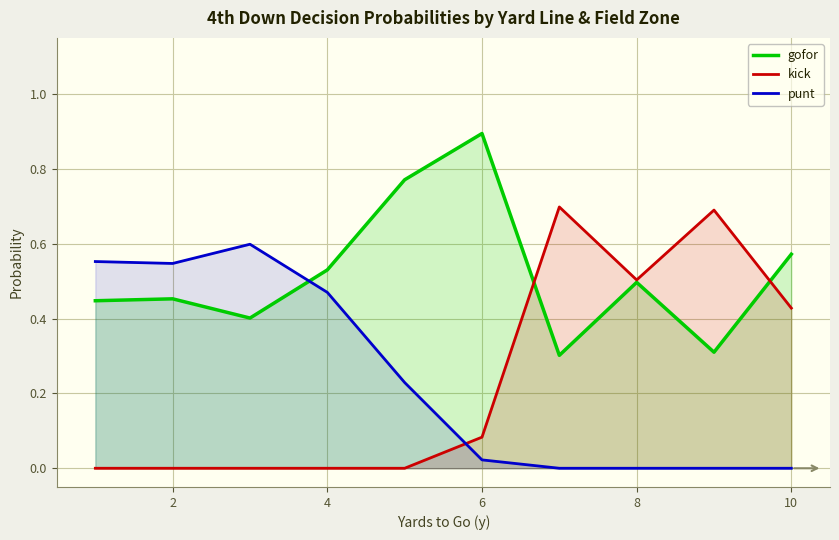

Reading left to right, transcribe all the data shown in this chart.

gofor: 0.4	0.5	0.4	0.5	0.8	0.9	0.3	0.5	0.3	0.6
kick: 0.0	0.0	0.0	0.0	0.0	0.1	0.7	0.5	0.7	0.4
punt: 0.6	0.5	0.6	0.5	0.2	0.0	0.0	0.0	0.0	0.0